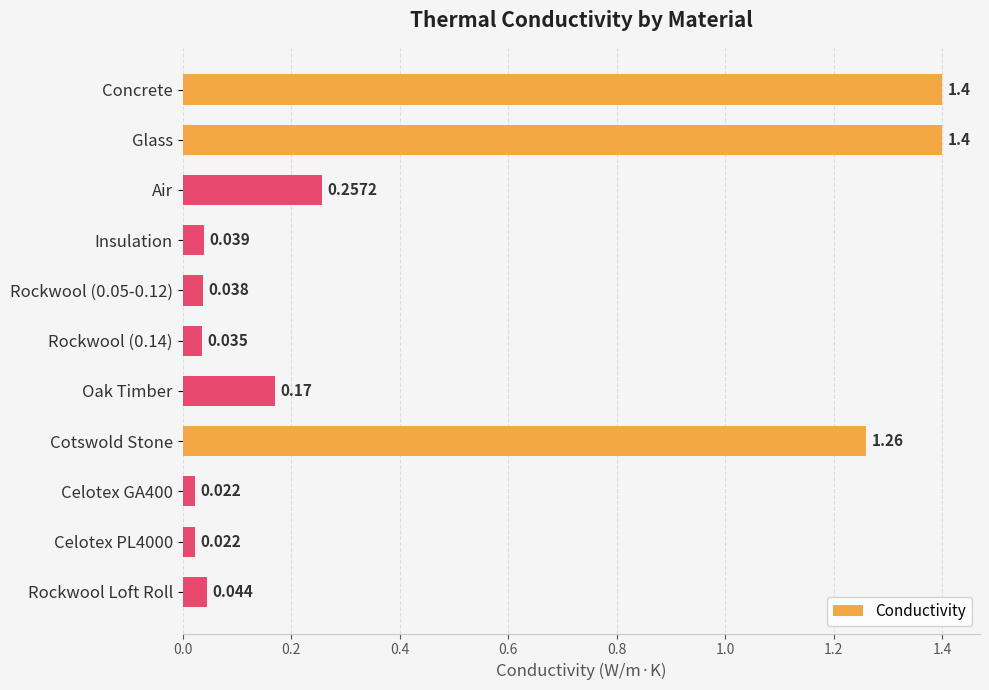

What is the label of the 11th bar from the bottom?

Concrete